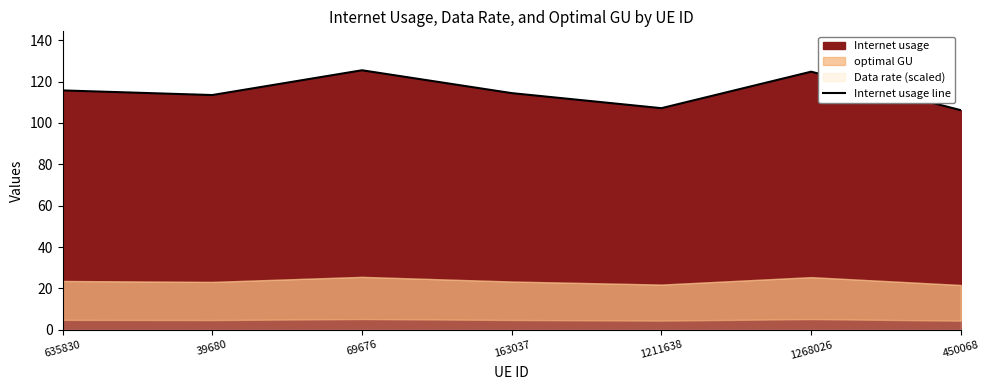

How many interior local valleys (lower than both neighbors) does the data have?

2